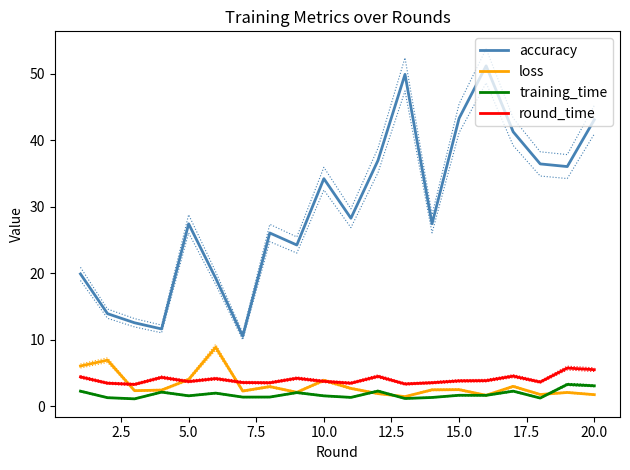

Does the chart have visible grid lines?

No